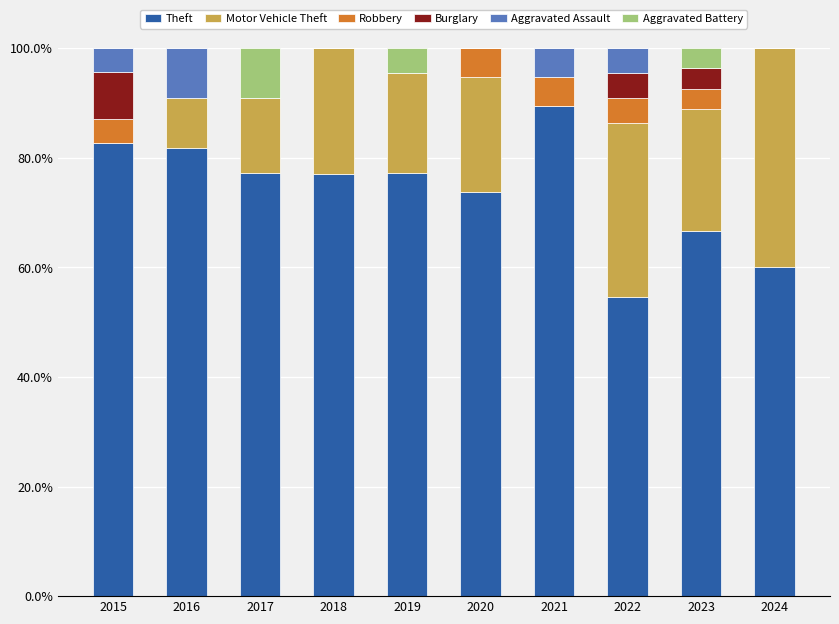

How many distinct data groups are displayed?

6